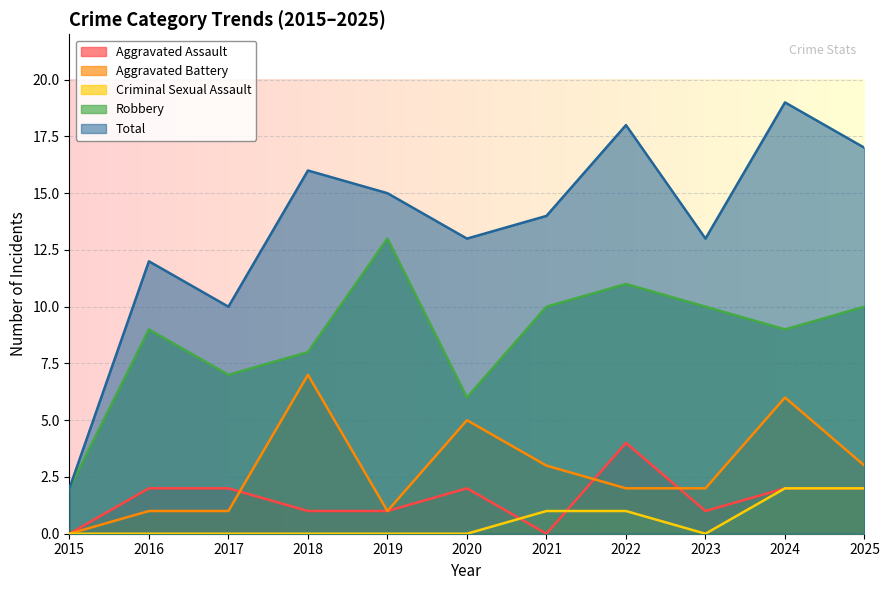

Rank the series by their maximum value, from lowest to highest.

Criminal Sexual Assault, Aggravated Assault, Aggravated Battery, Robbery, Total